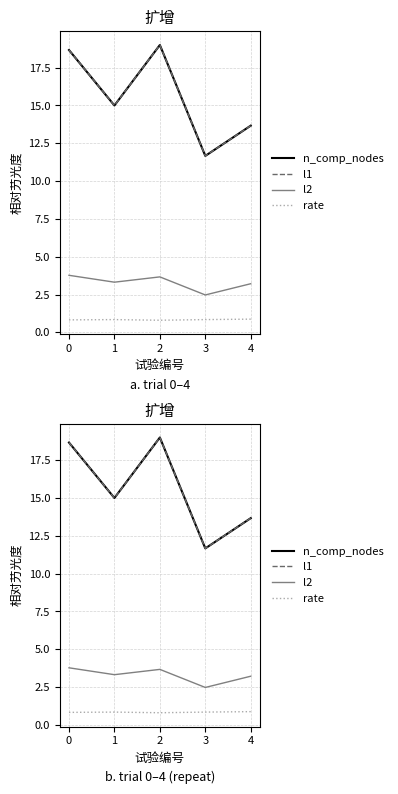

What is the lowest value of the l1 series?

11.7